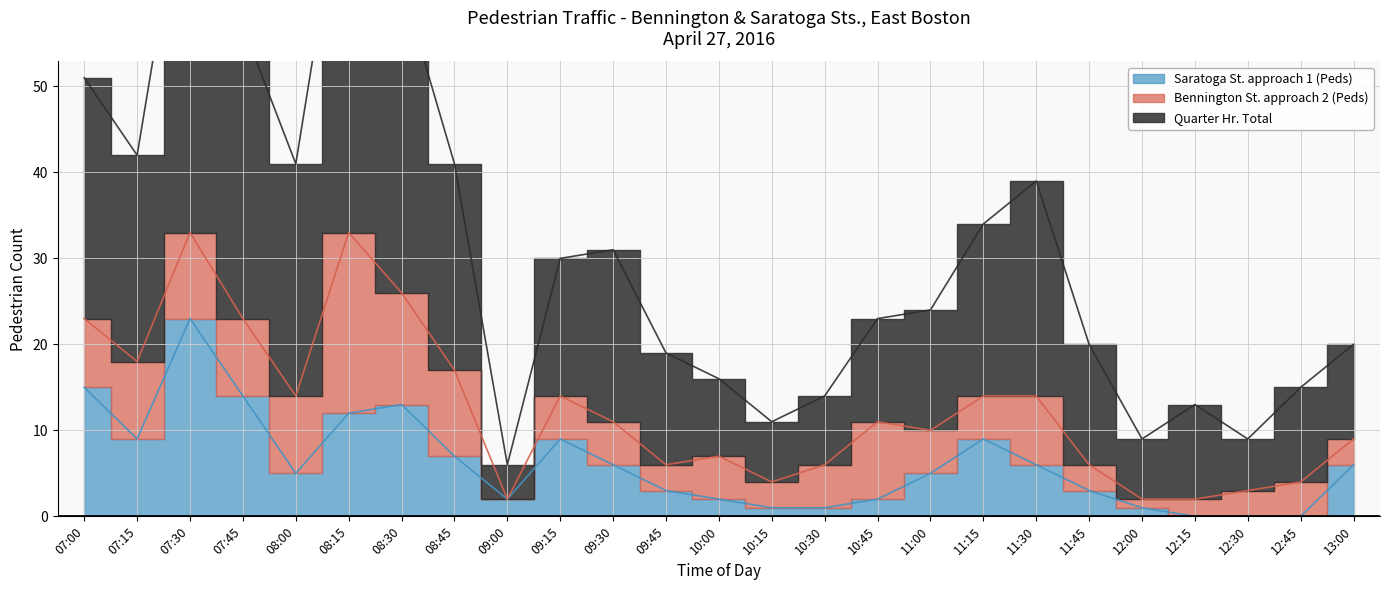

True or false: Saratoga St. approach 1 (Peds) has a value of 2 at 09:00.

True